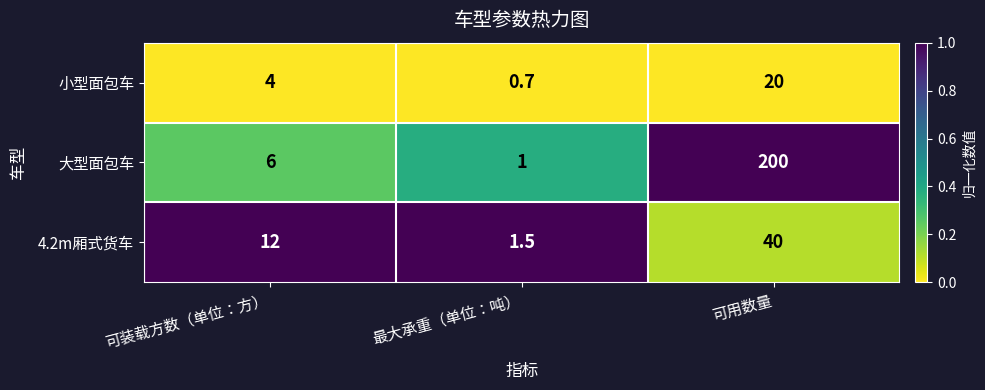

What is the approximate value of 4.2m厢式货车 at 最大承重（单位：吨）?

1.5